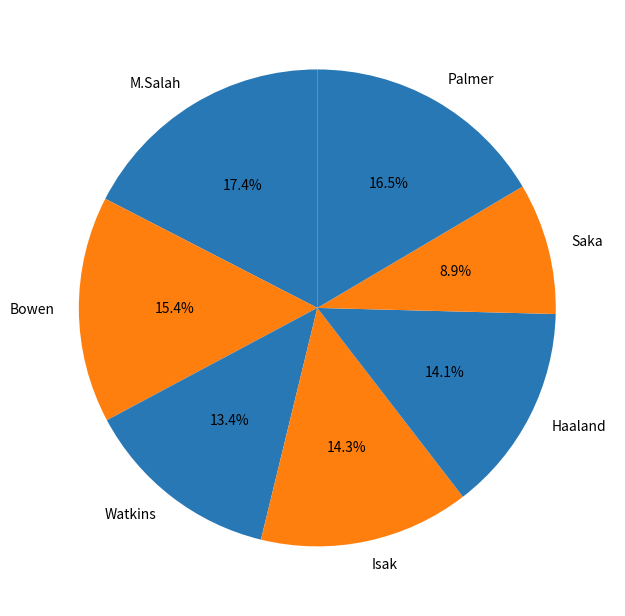

Between Saka and Palmer, which is larger?

Palmer